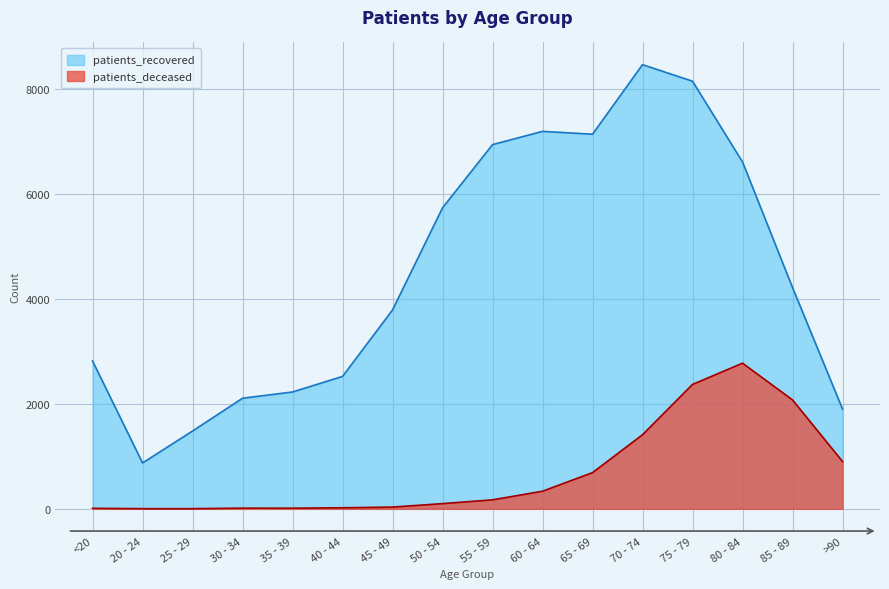

What position from the left is 30 - 34?

4